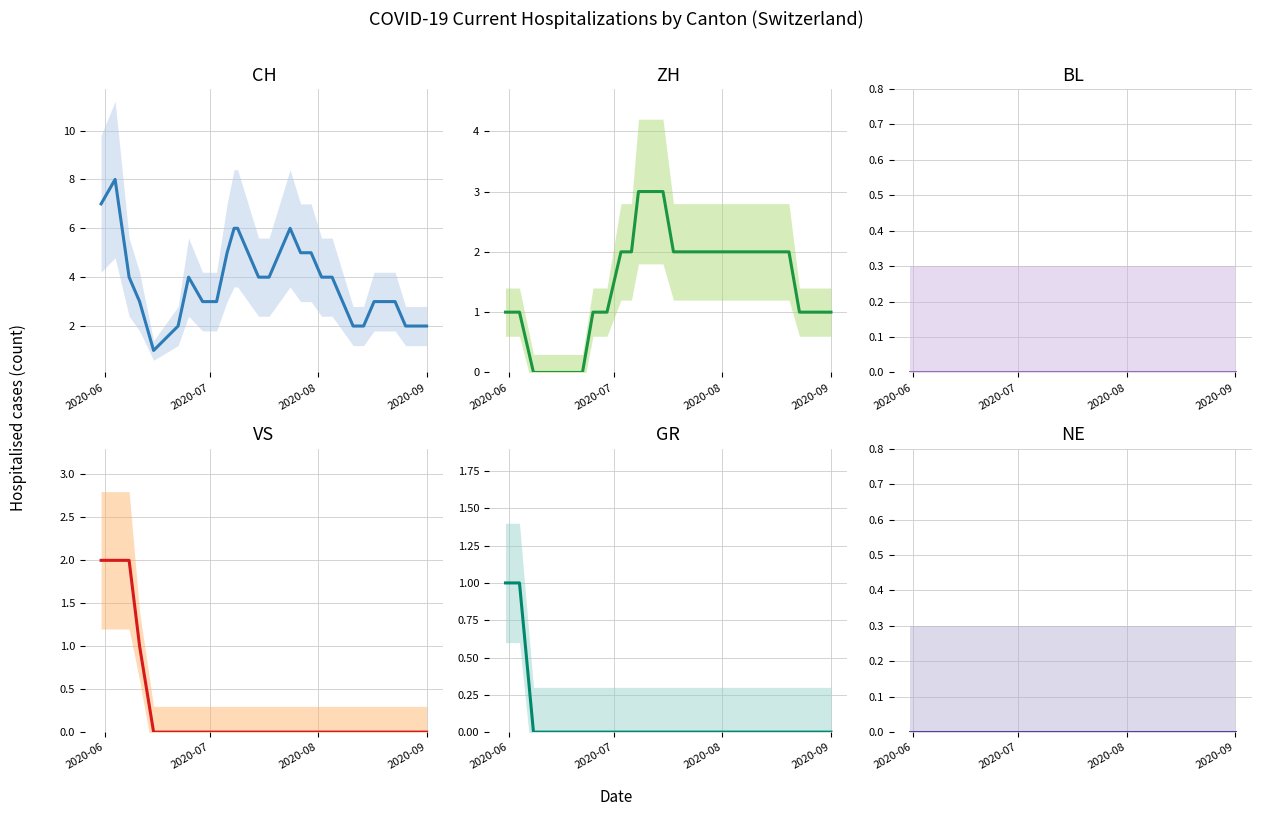

How many categories are shown in the chart?

30